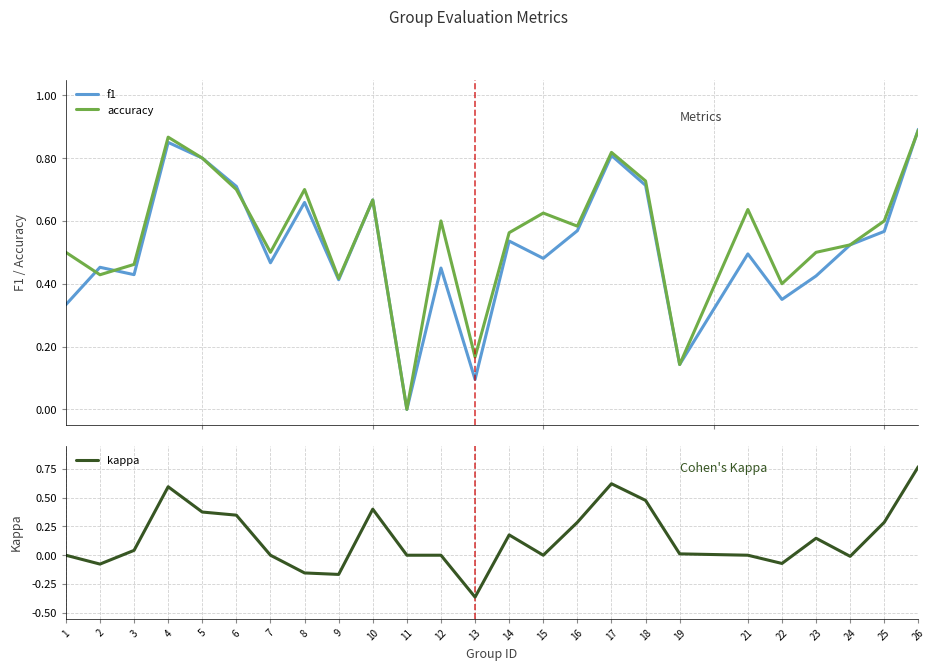

Between 24 and 25, which series saw the biggest shift?

kappa